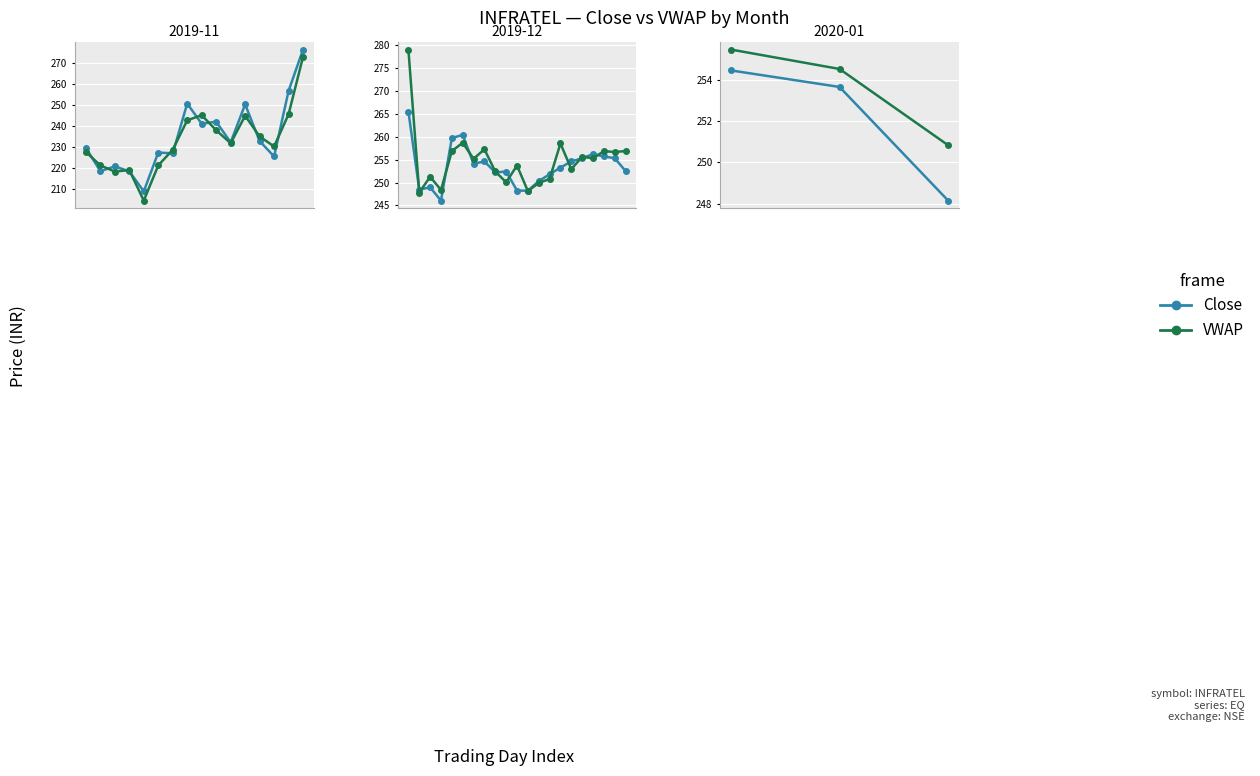

The Close series shows 248.2 at 0.4. True or false?

True